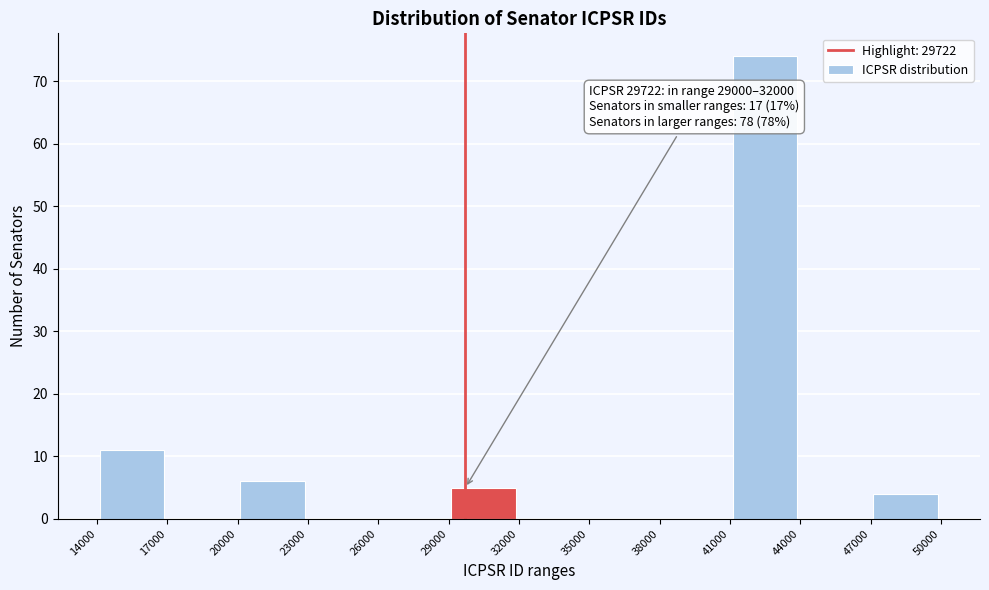

Which range on the x-axis has the tallest bar?

41000 to 44000